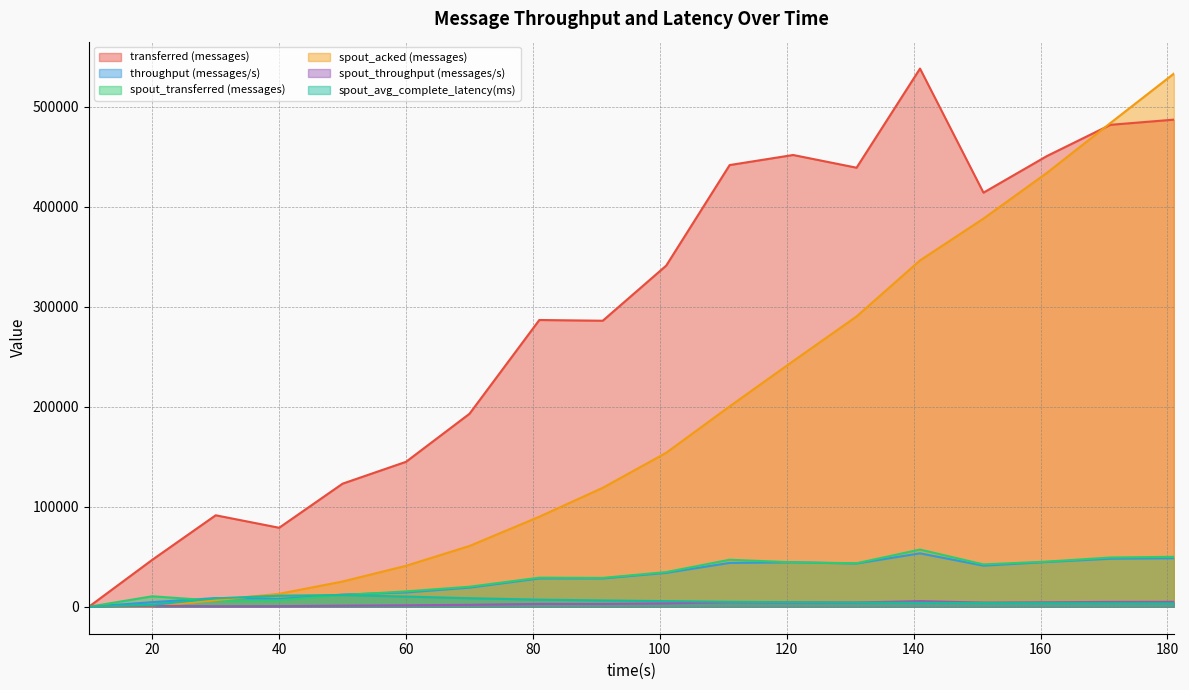

What is the sum of all spout_avg_complete_latency(ms) values?

103331.2